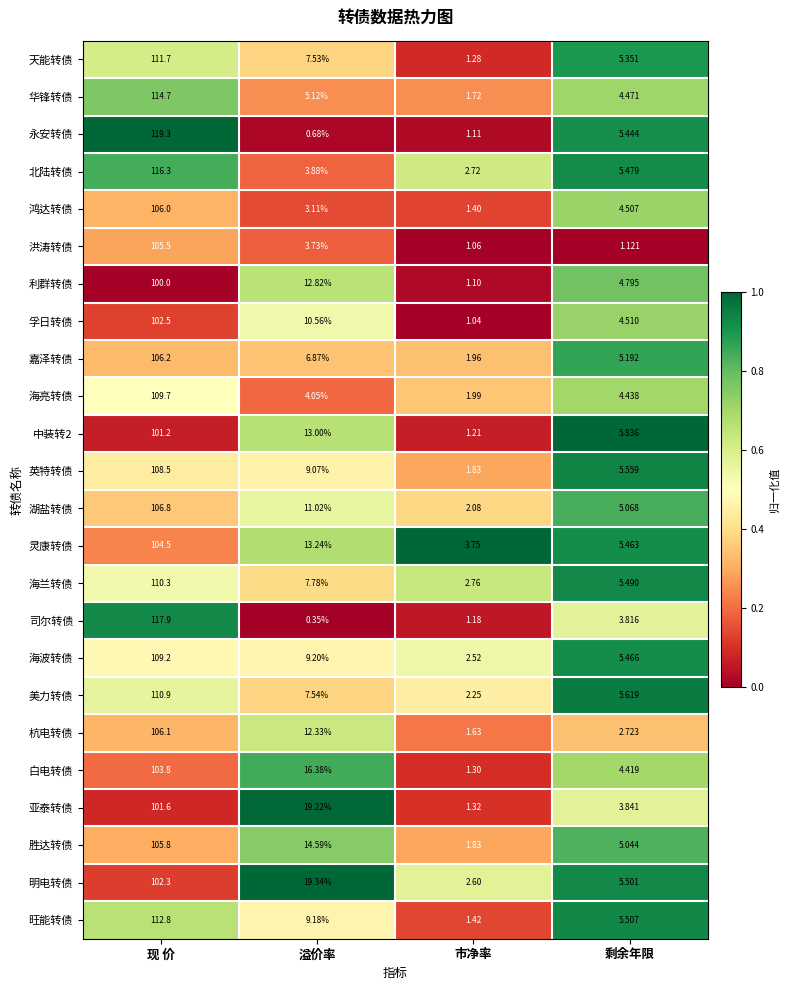

Which series changed the most between 现 价 and 剩余年限?

司尔转债